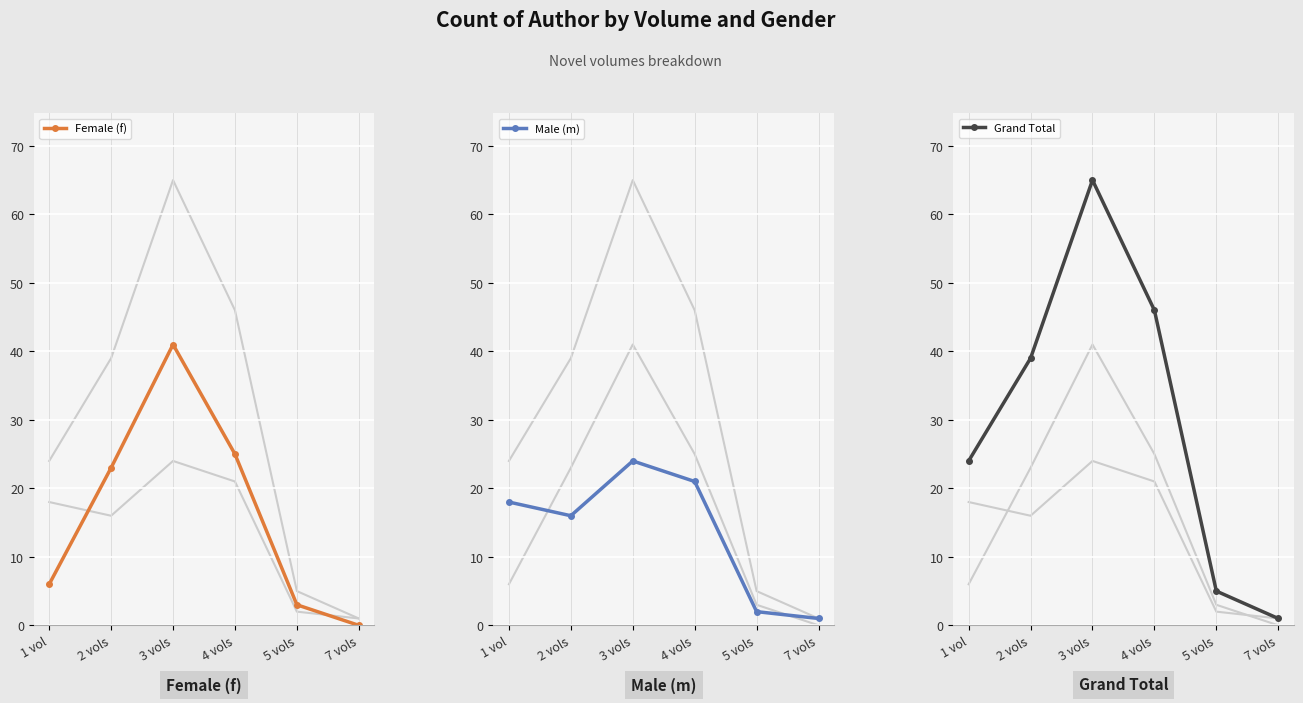

In Female (f), how many points are higher than both neighbors (excluding endpoints)?

1